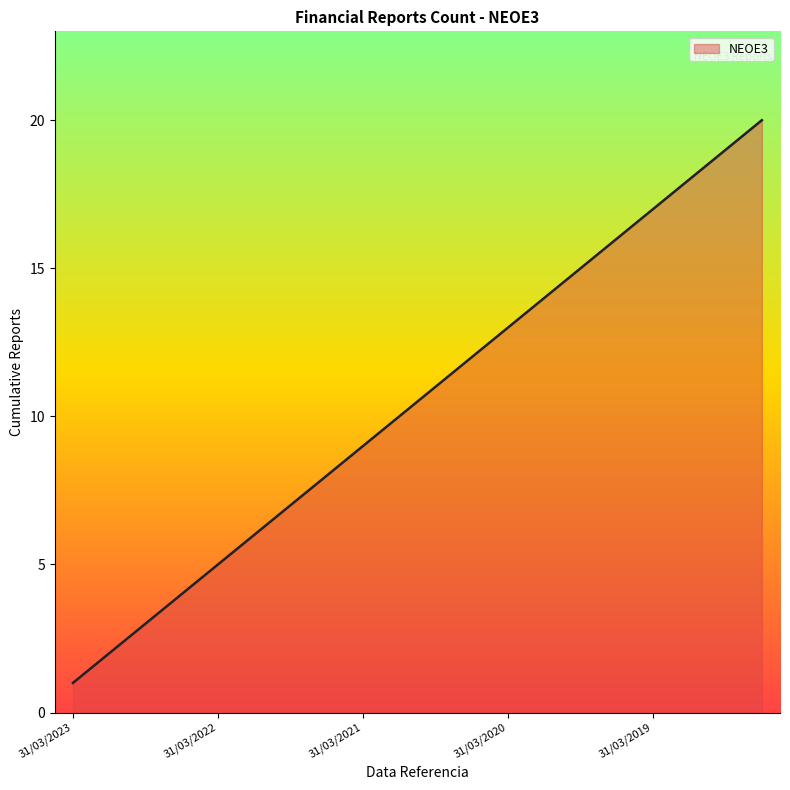

What is the greatest value displayed?

20